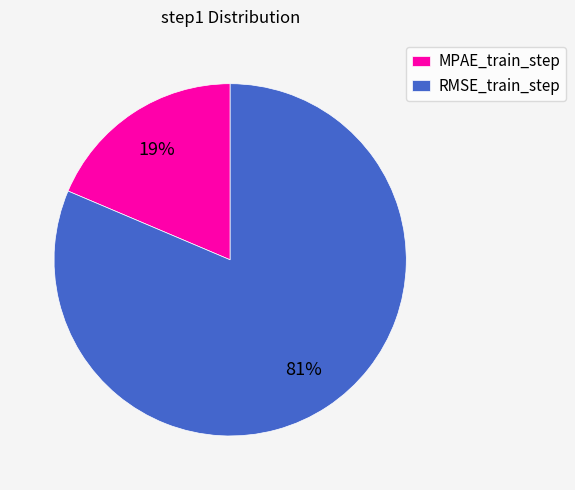

True or false: MPAE_train_step accounts for 33% of the total.

False